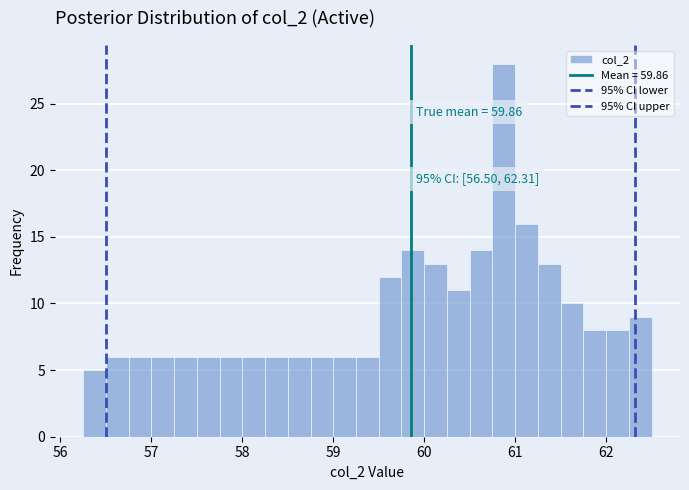

Around what value on the x-axis is the tallest bar? Give the approximate position of its centre, as read against the axis.

60.9